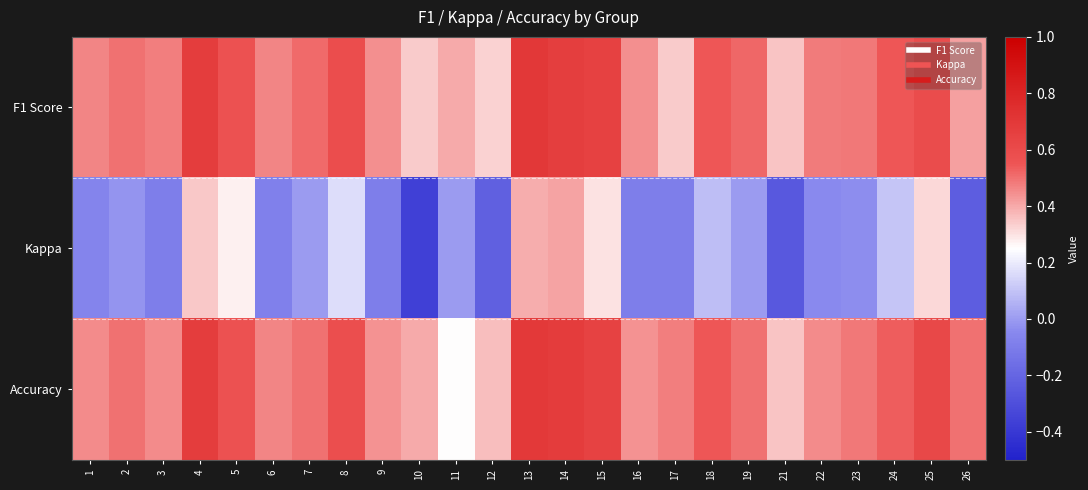

List the series in order of their peak value, highest first.

F1 Score, Accuracy, Kappa